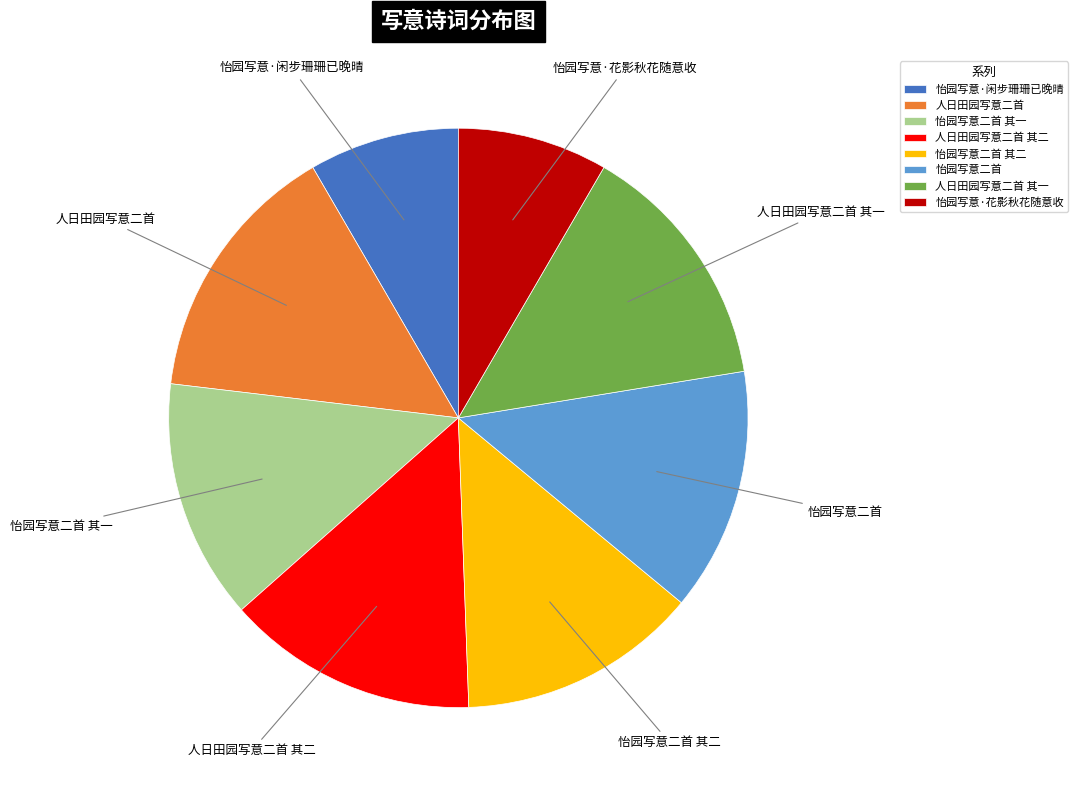

What is the ratio of the value at 怡园写意二首 to the value at 怡园写意二首 其二?

1.0